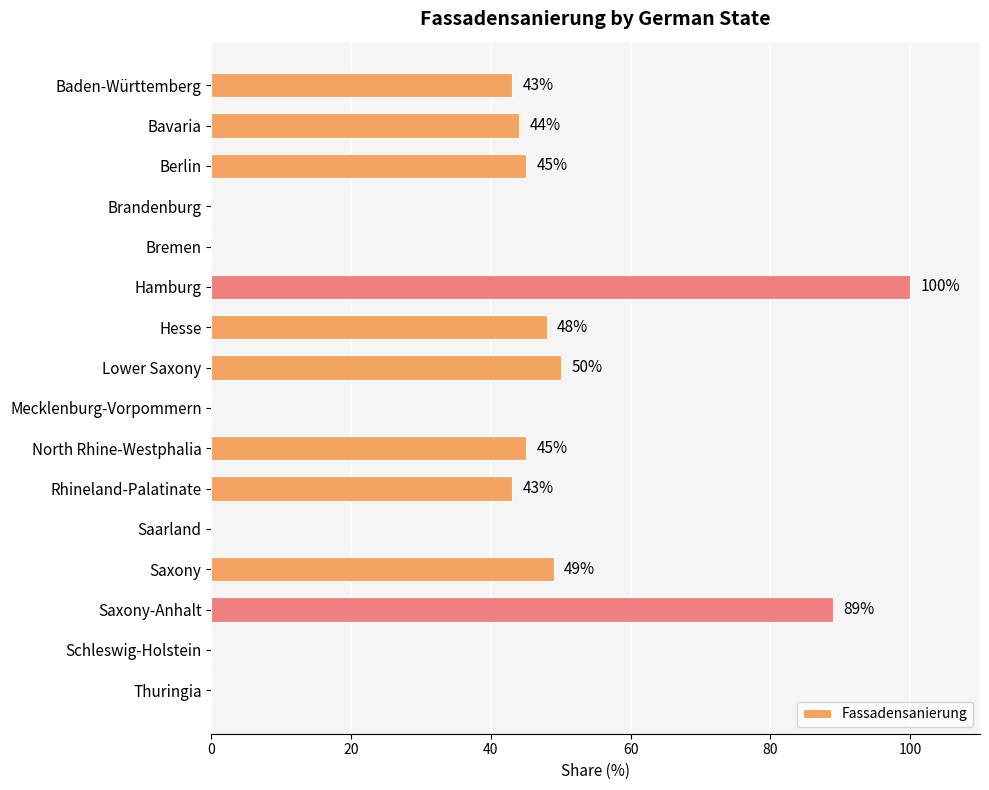

Are the bars horizontal?

Yes